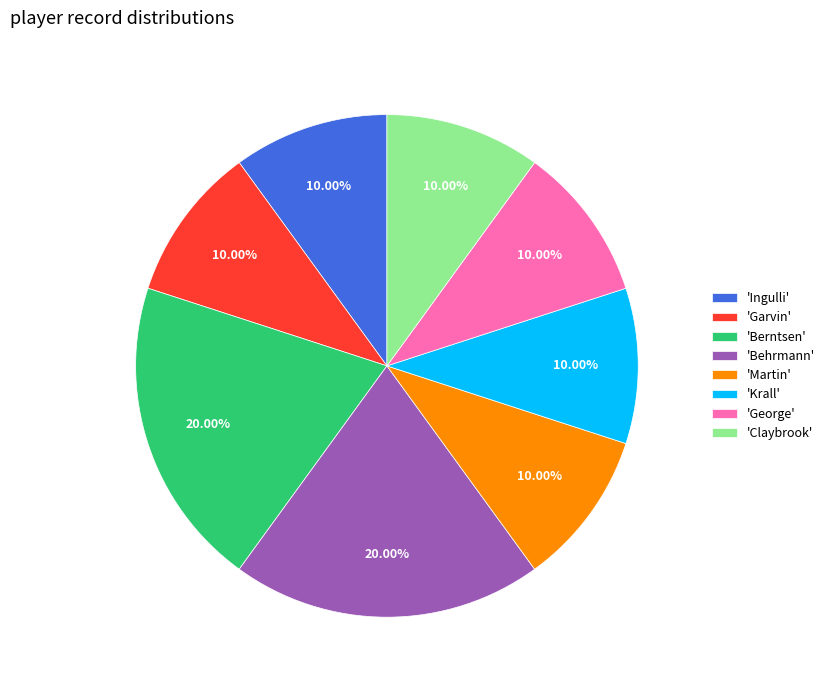

Do 'Martin' and 'George' together represent more than half of the pie?

No